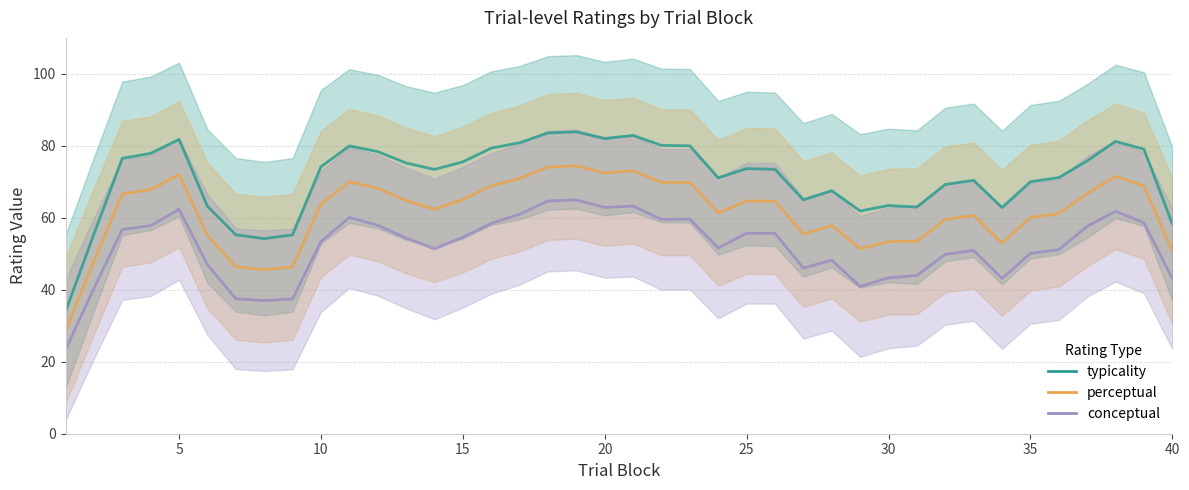

True or false: conceptual and typicality intersect in this chart.

False